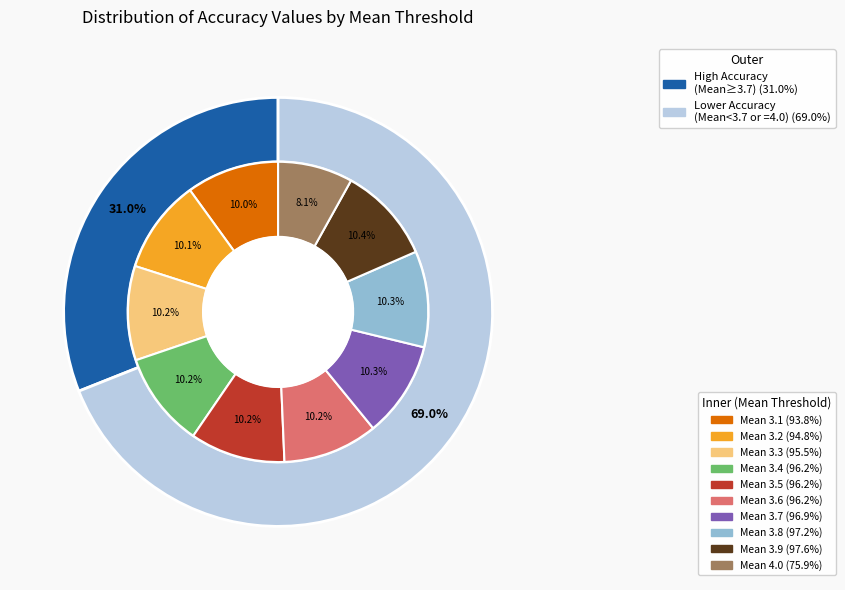

How much of the chart is everything except 4.0?

91.9%